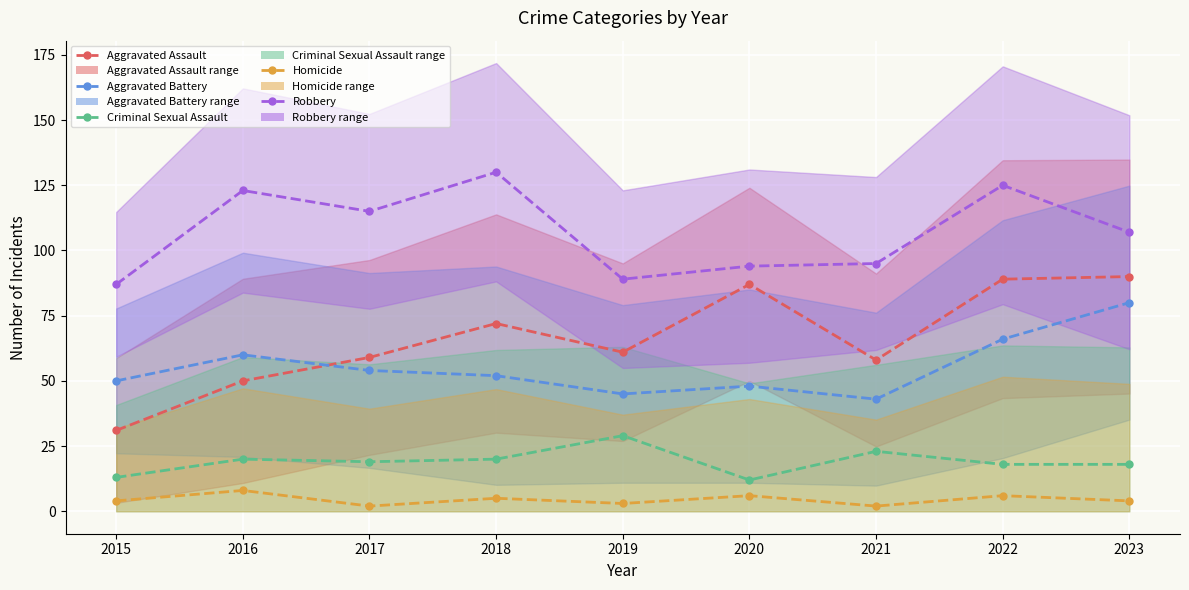

How many data points in Homicide (median) are less than 4?

3